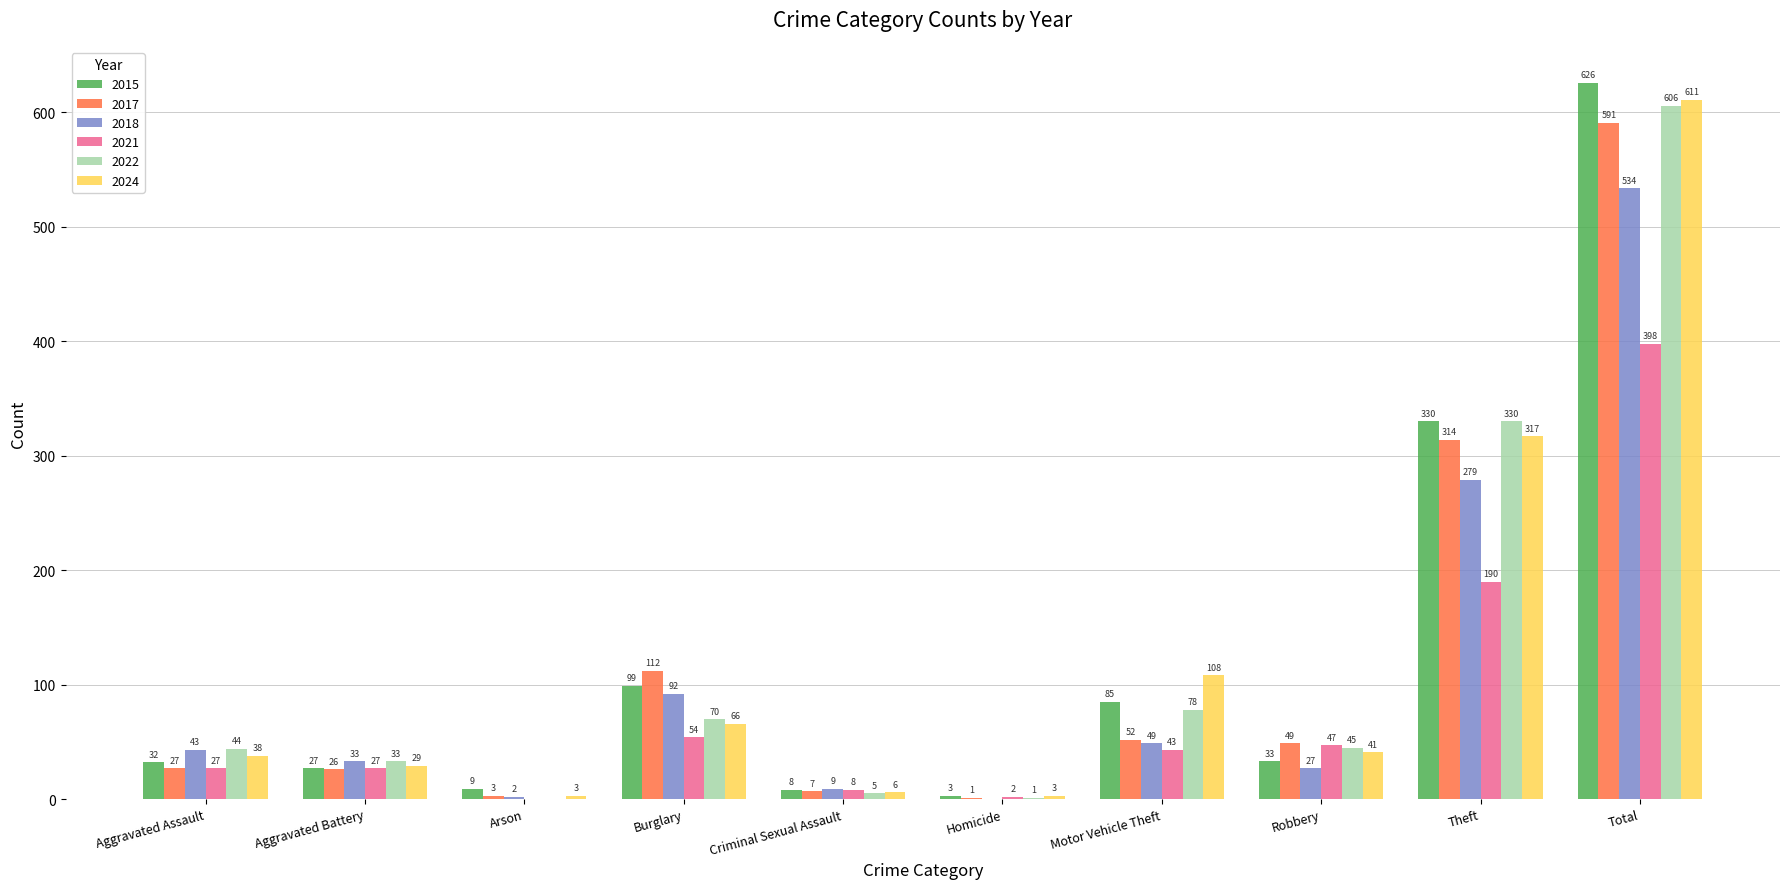

Where is 2017 nearest to the value 296?

Theft